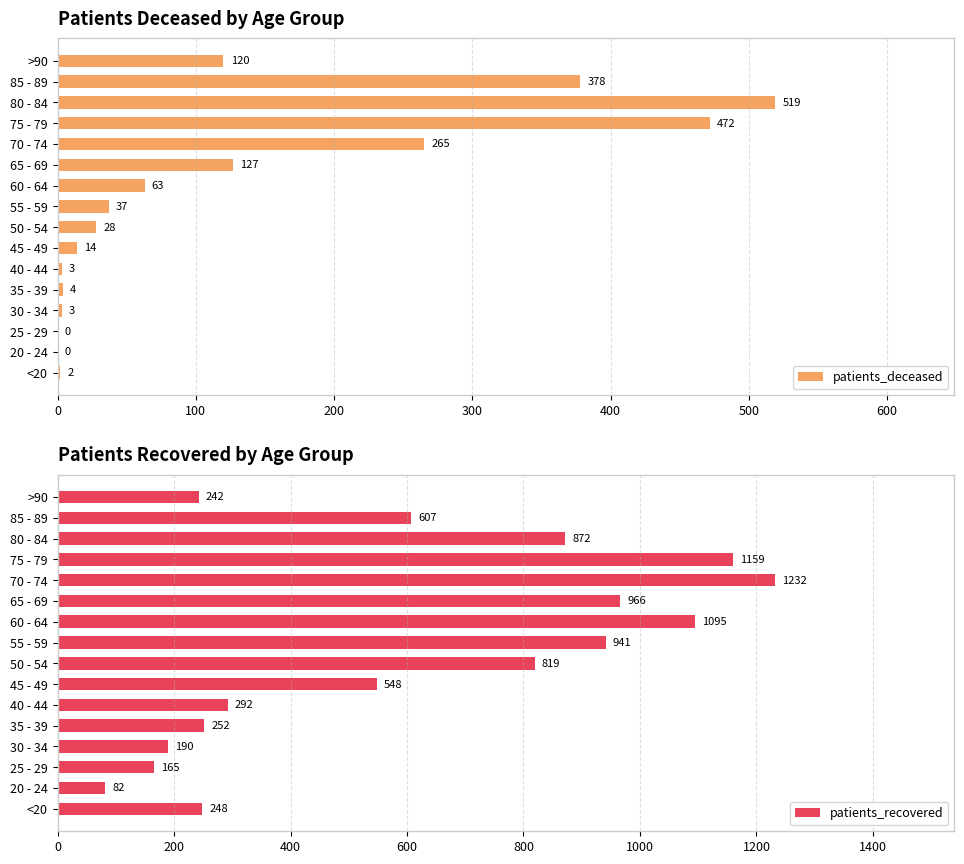

Does the chart contain any negative values?

No